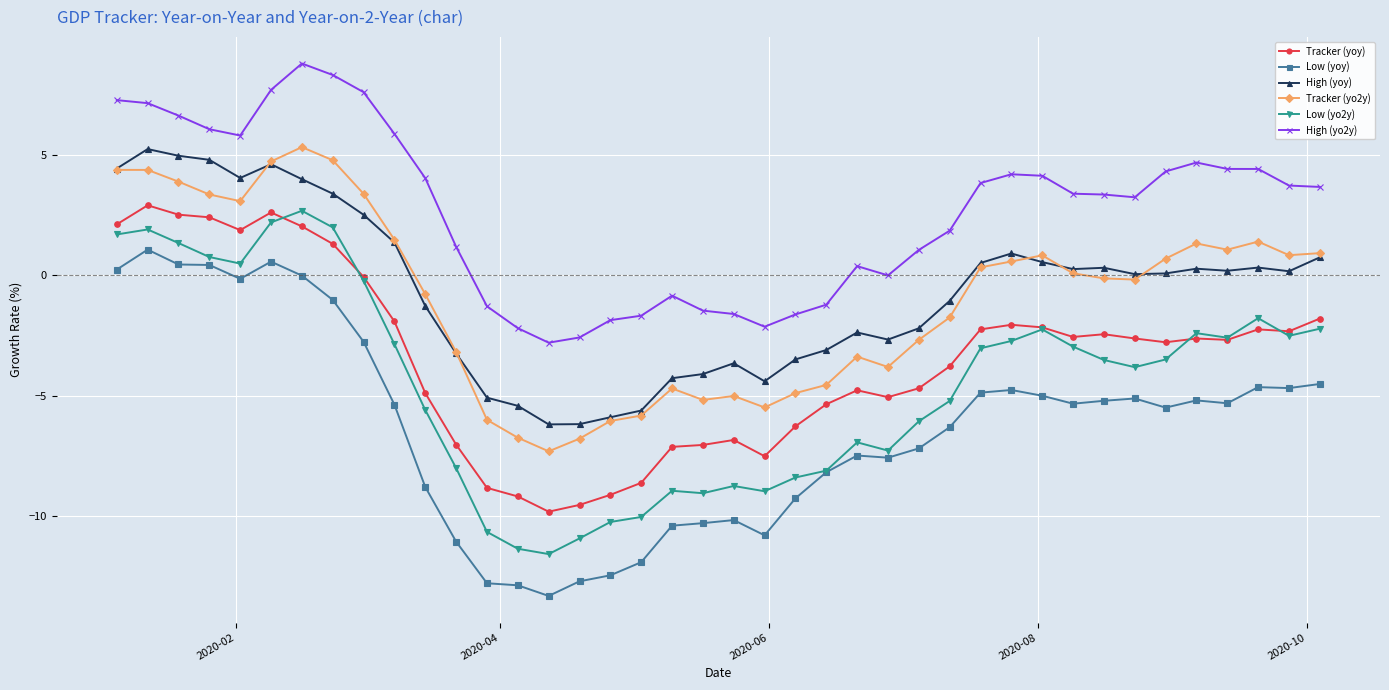

Which series has the largest total across all categories?

High (yo2y)